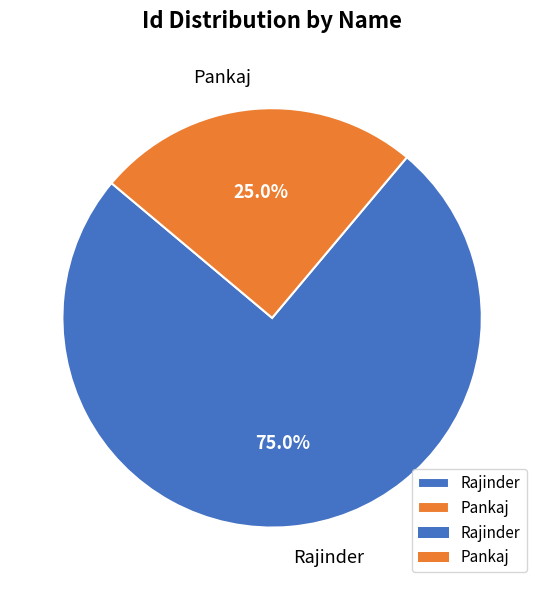

To the nearest percent, what percentage of the pie is Pankaj?

25%